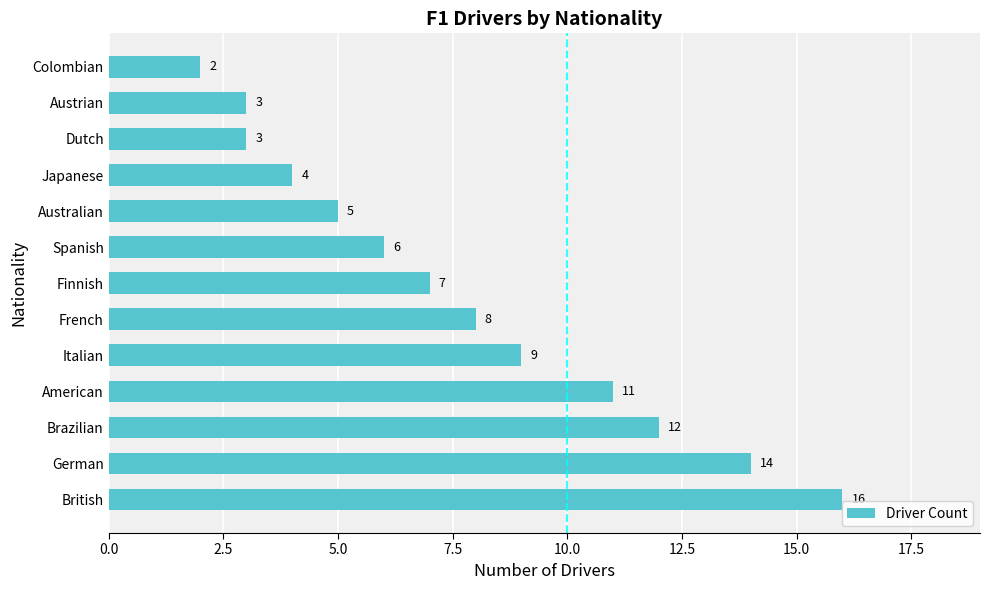

Are the bars horizontal?

Yes